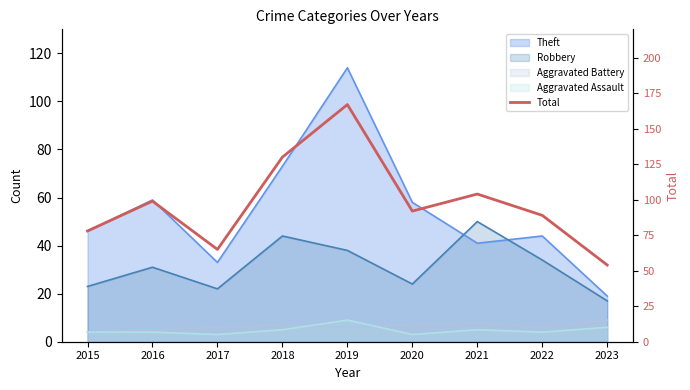

The chart shows a value of 54 at 2023. True or false?

True